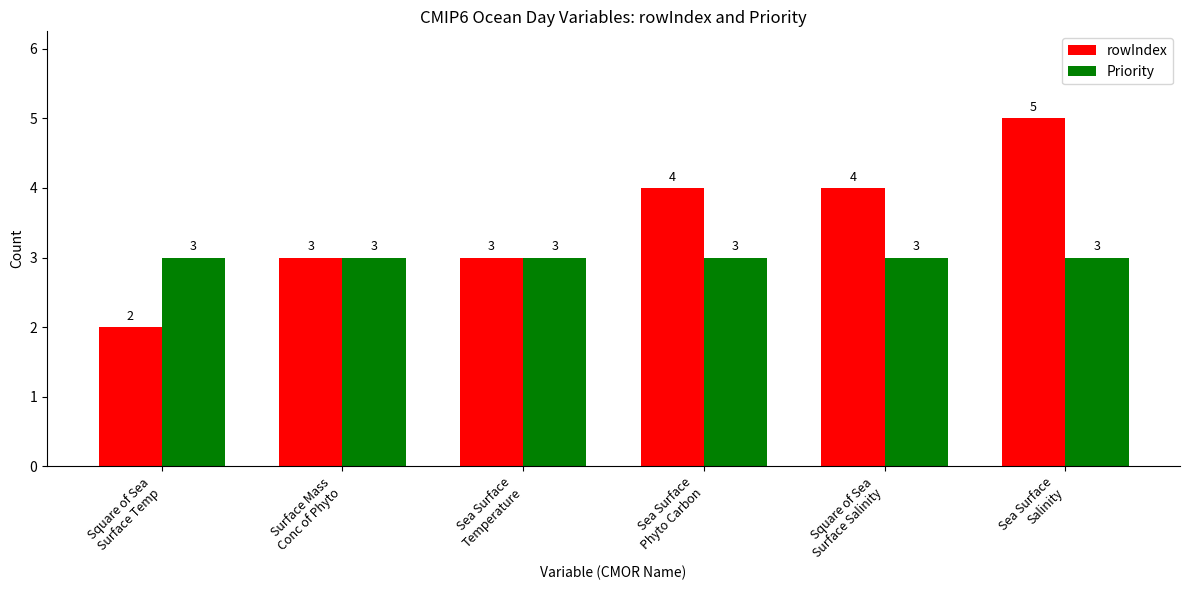

How many bars are there in total?

12